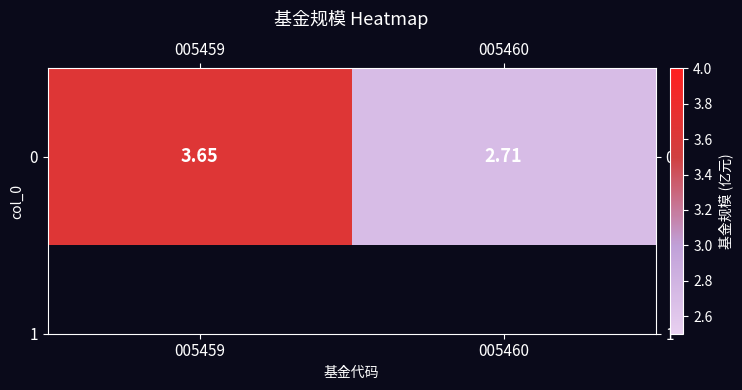

Which has a higher value, 005460 or 005459?

005459